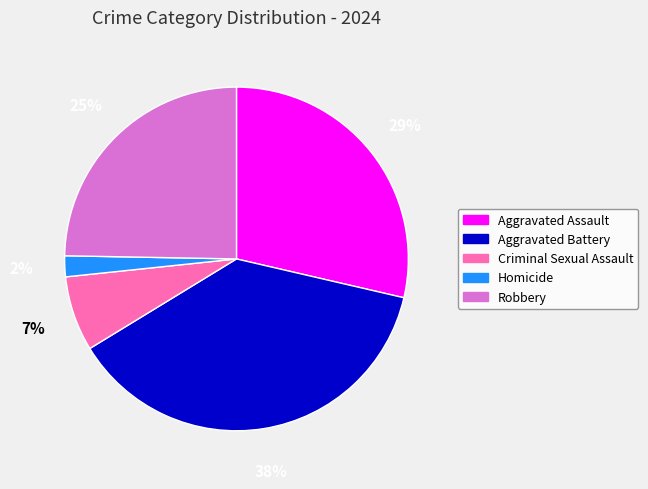

Is there a majority slice in this chart?

No